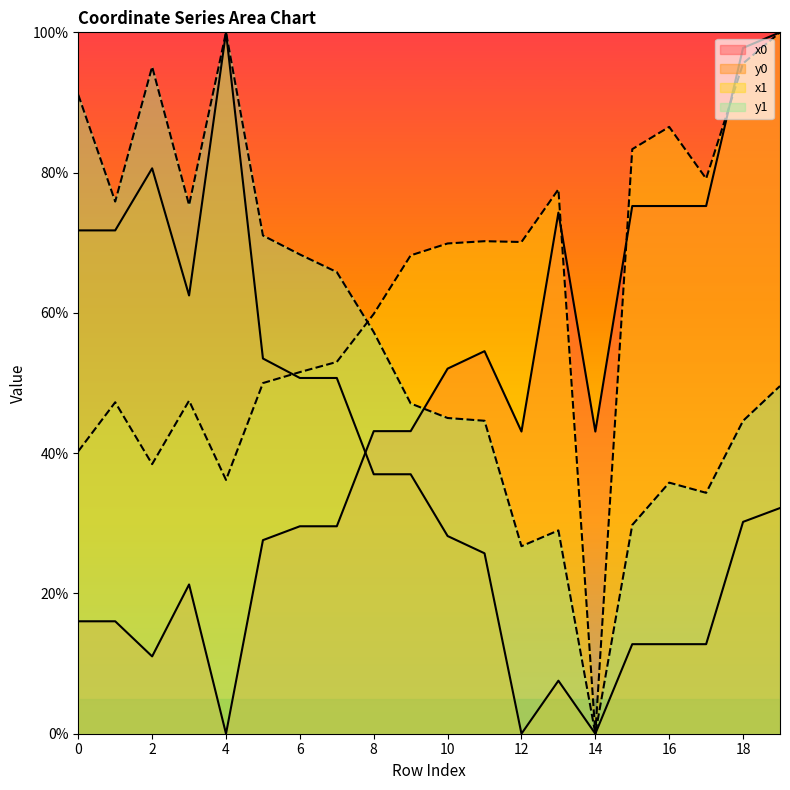

Reading left to right, extract all data points from this chart.

x0: 0=16.0	1=16.0	2=11.0	3=21.3	4=0.0	5=27.6	6=29.6	7=29.6	8=43.1	9=43.1	10=52.1	11=54.5	12=43.1	13=74.3	14=43.1	15=75.2	16=75.2	17=75.2	18=97.8	19=100.0
y0: 0=71.8	1=71.8	2=80.6	3=62.5	4=100.0	5=53.5	6=50.7	7=50.7	8=37.0	9=37.0	10=28.2	11=25.7	12=0.0	13=7.6	14=0.0	15=12.8	16=12.8	17=12.8	18=30.2	19=32.2
x1: 0=40.3	1=47.3	2=38.4	3=47.5	4=36.2	5=50.0	6=51.6	7=53.0	8=59.9	9=68.2	10=69.9	11=70.2	12=70.1	13=77.6	14=0.0	15=83.3	16=86.5	17=79.1	18=95.6	19=100.0
y1: 0=91.1	1=75.9	2=95.1	3=75.4	4=100.0	5=71.0	6=68.3	7=65.8	8=57.3	9=47.1	10=45.0	11=44.6	12=26.7	13=29.0	14=0.0	15=29.8	16=35.8	17=34.3	18=44.6	19=49.6